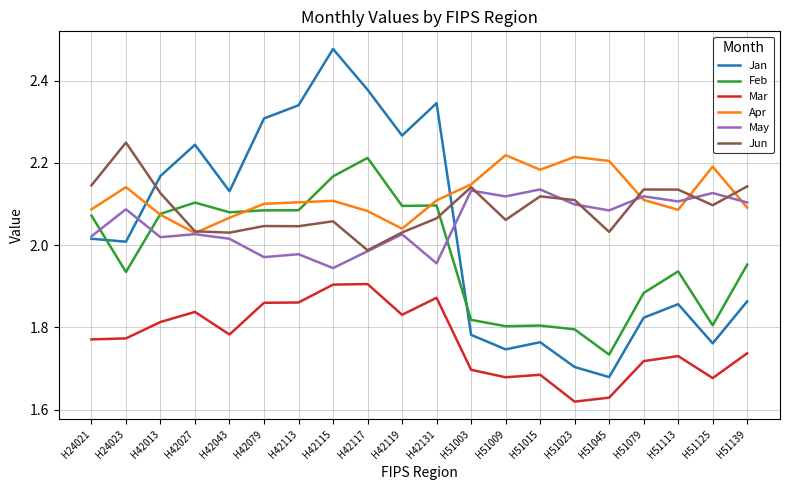

How many lines are shown in the chart?

6